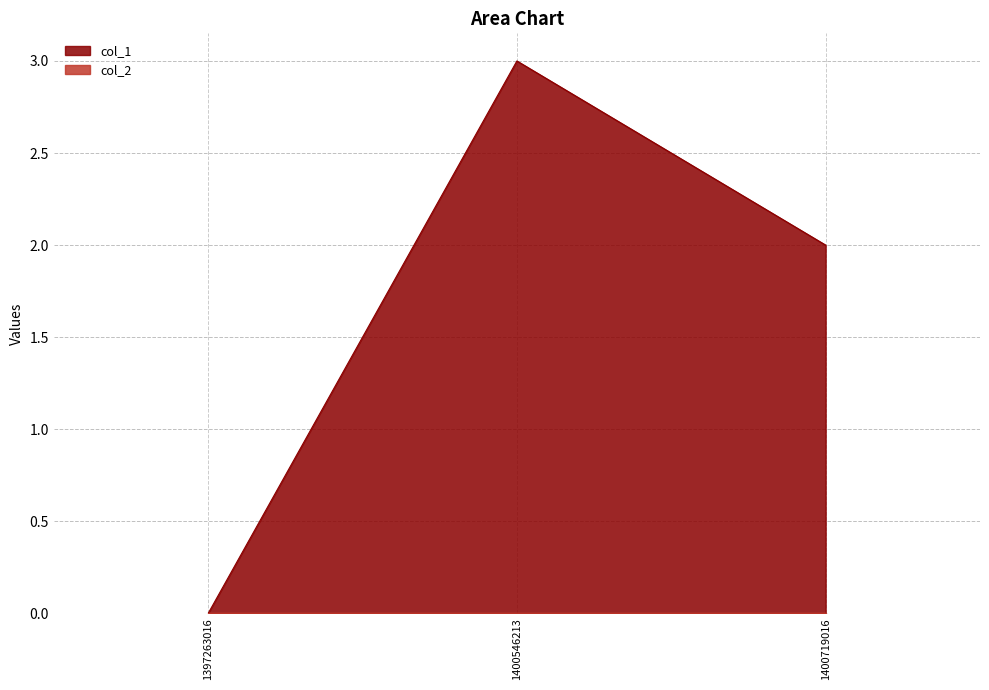

What is the change in value from 1397263016 to 1400719016?

+2